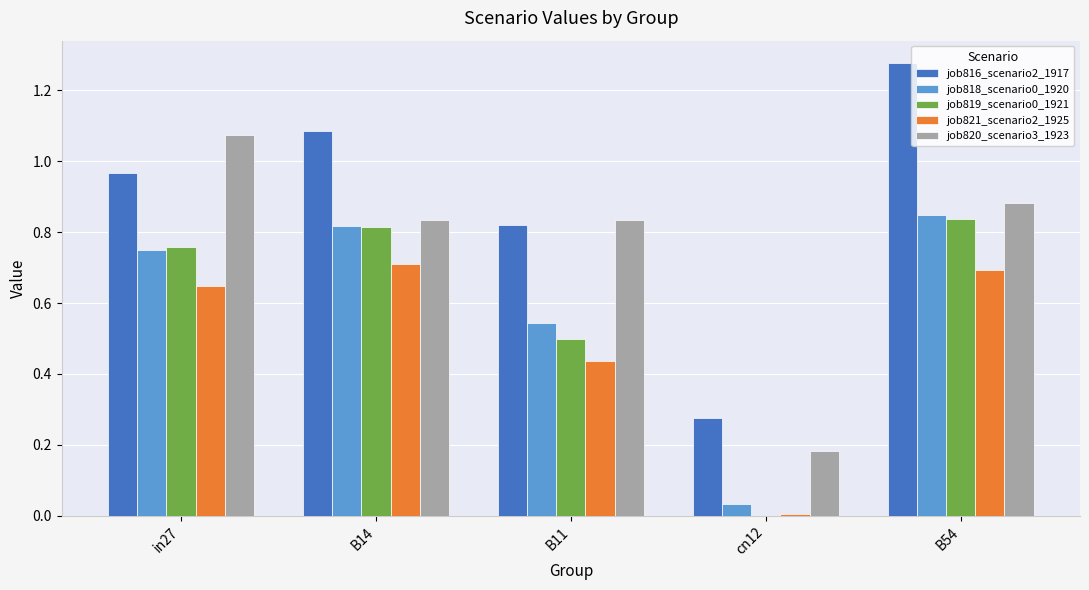

Does the chart contain stacked bars?

No